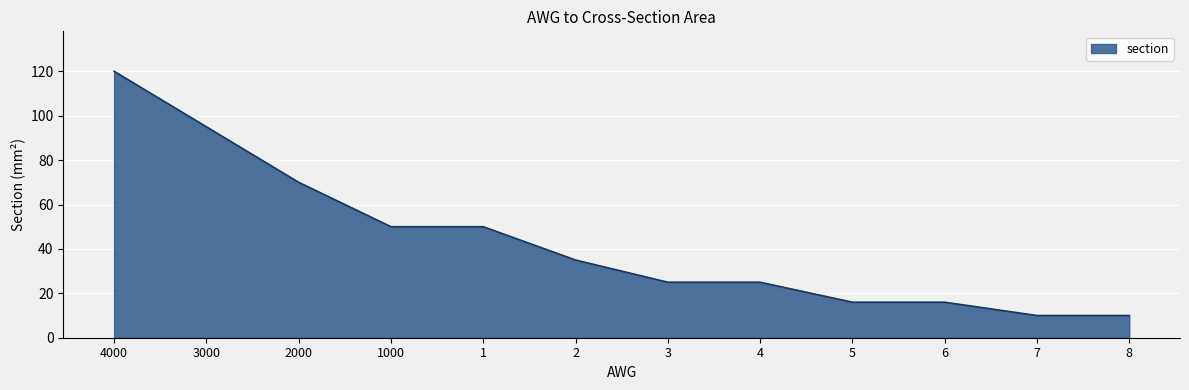

How many lines are shown in the chart?

1